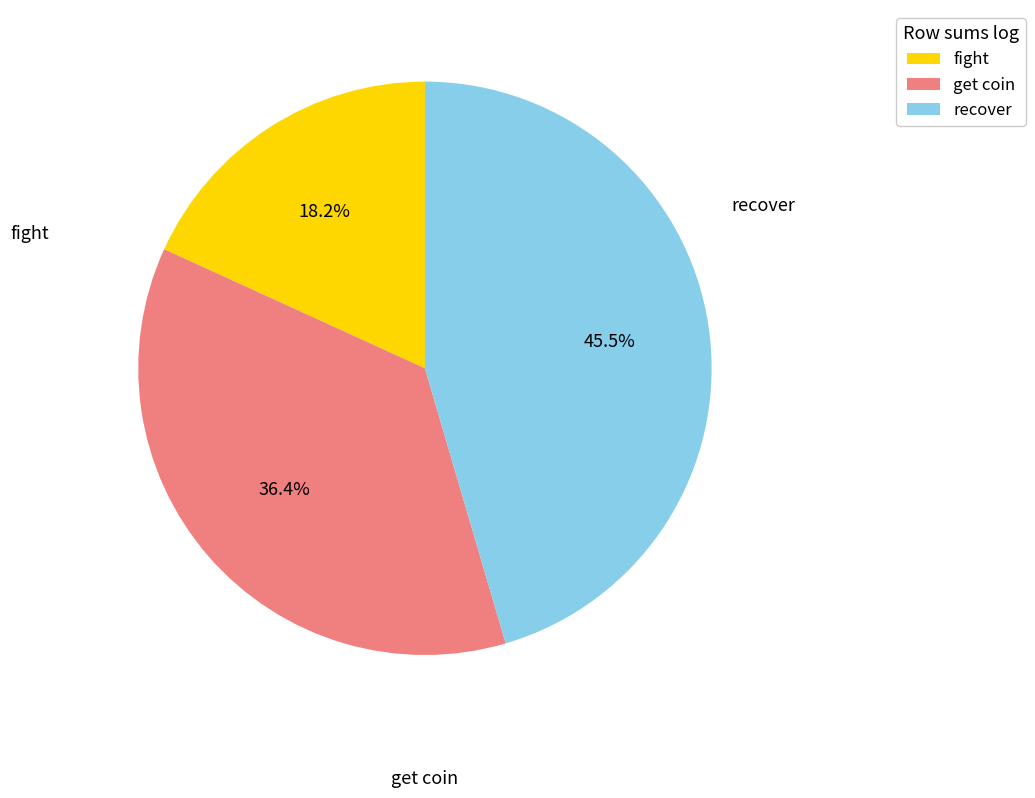

Which category has the smallest portion of the pie?

fight